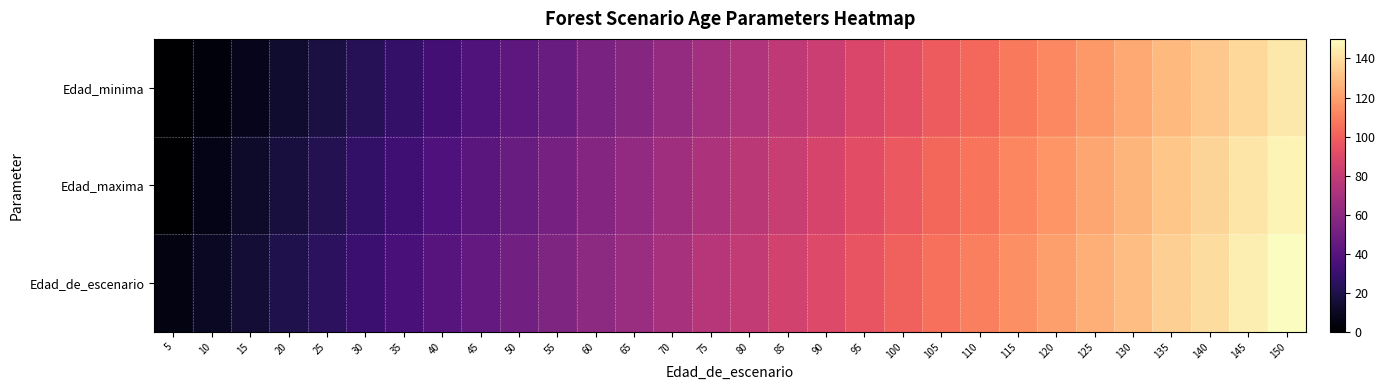

Between 60 and 135, which series saw the biggest shift?

Edad_minima